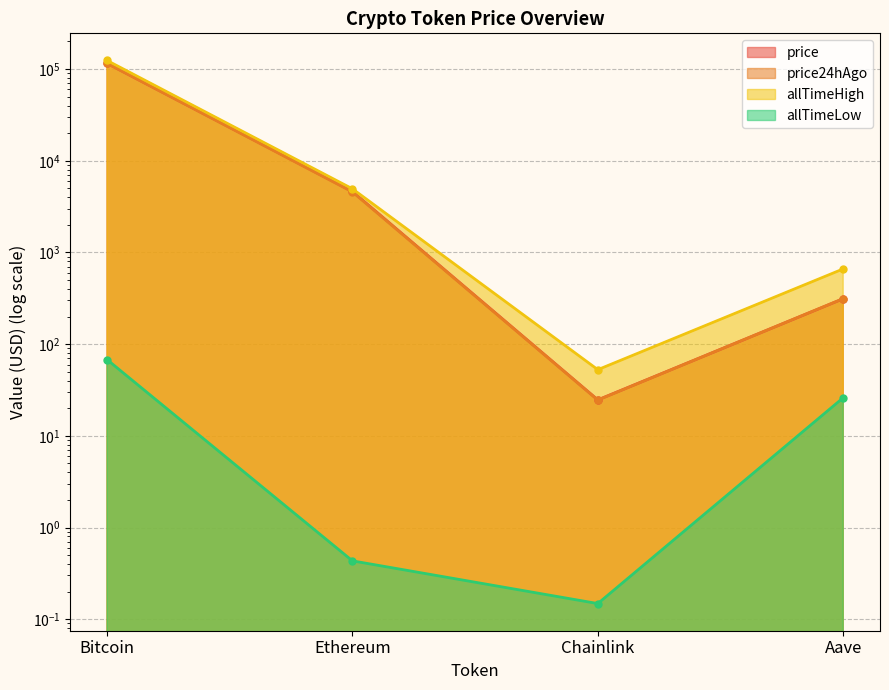

What is the sum of the price24hAgo values at Chainlink and Ethereum?

4597.0